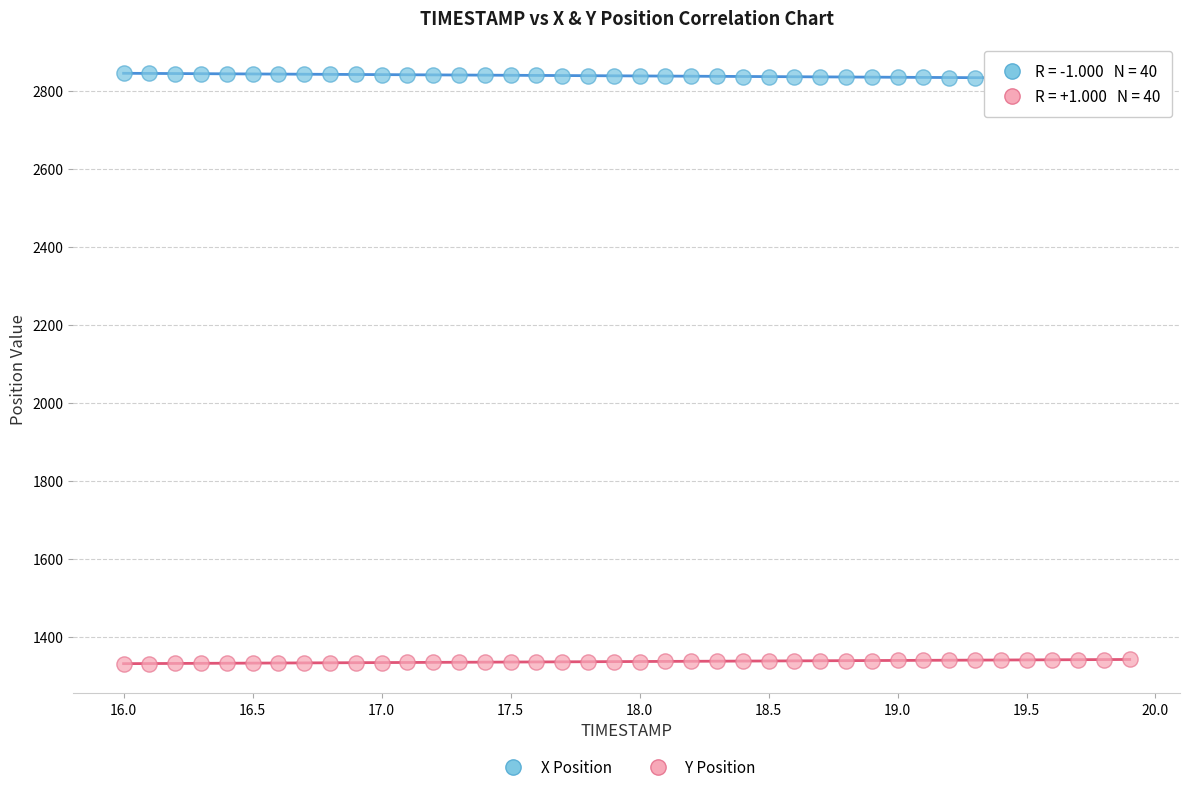

Across all data points, what is the range of X values (max minus min)?

3.9